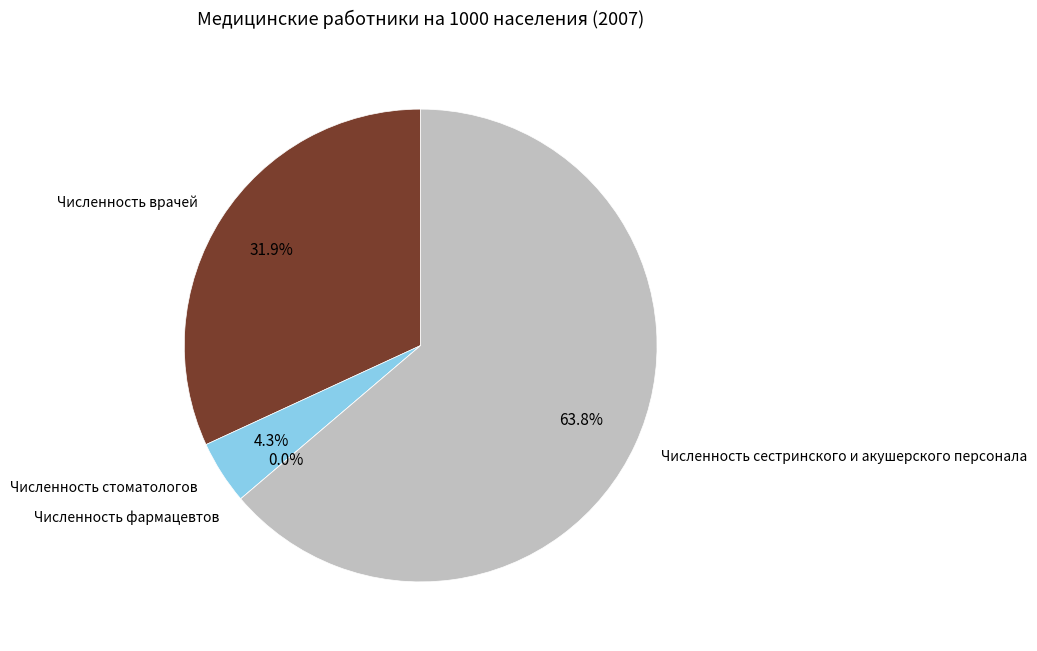

Is it true that Численность фармацевтов is 0% of the pie?

True